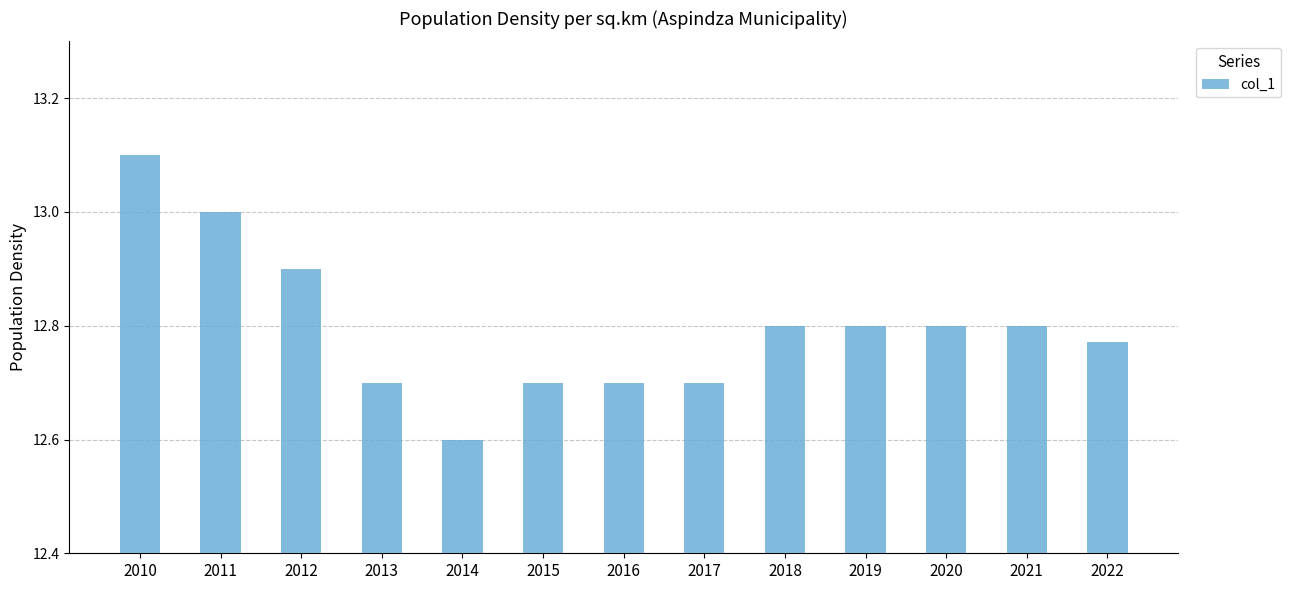

Which category has the highest value across all series?

2010